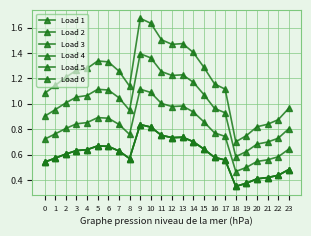

The Load 5 series shows 0.8 at 4. True or false?

False